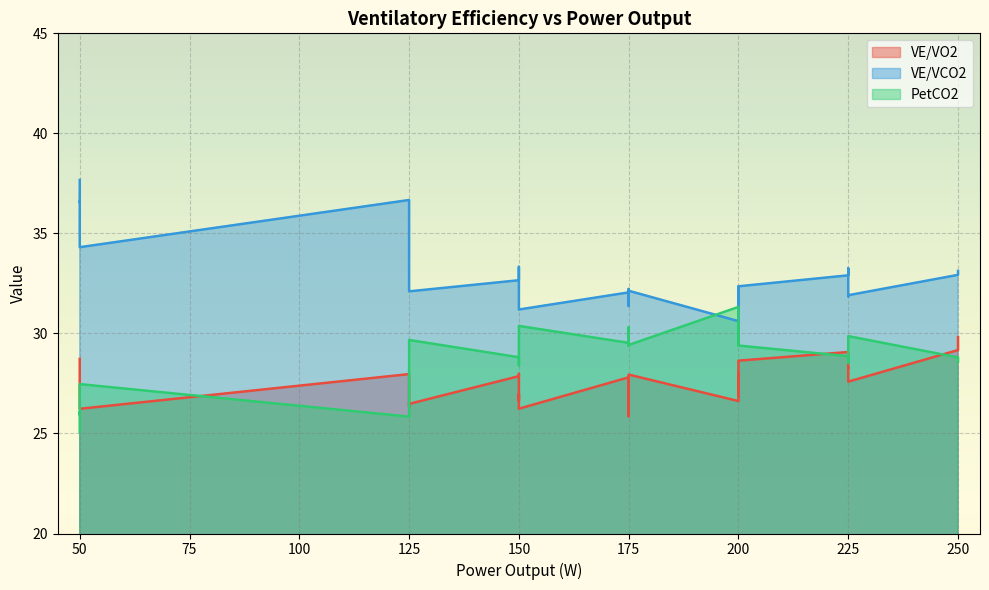

What is the average value of the VE/VCO2 series?

33.0